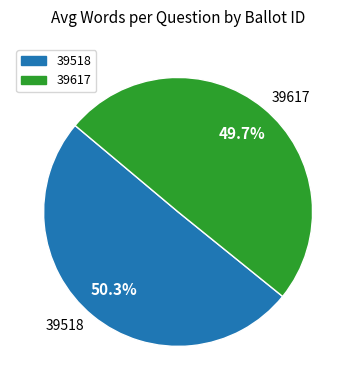

Approximately how many times larger is the value at 39617 compared to 39518?

1.0